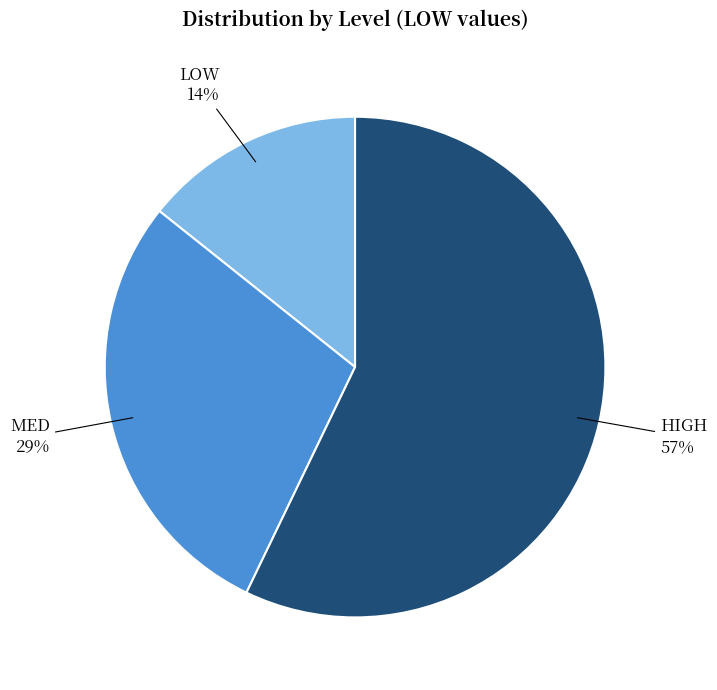

To the nearest percent, what is the combined percentage of MED and HIGH?

86%